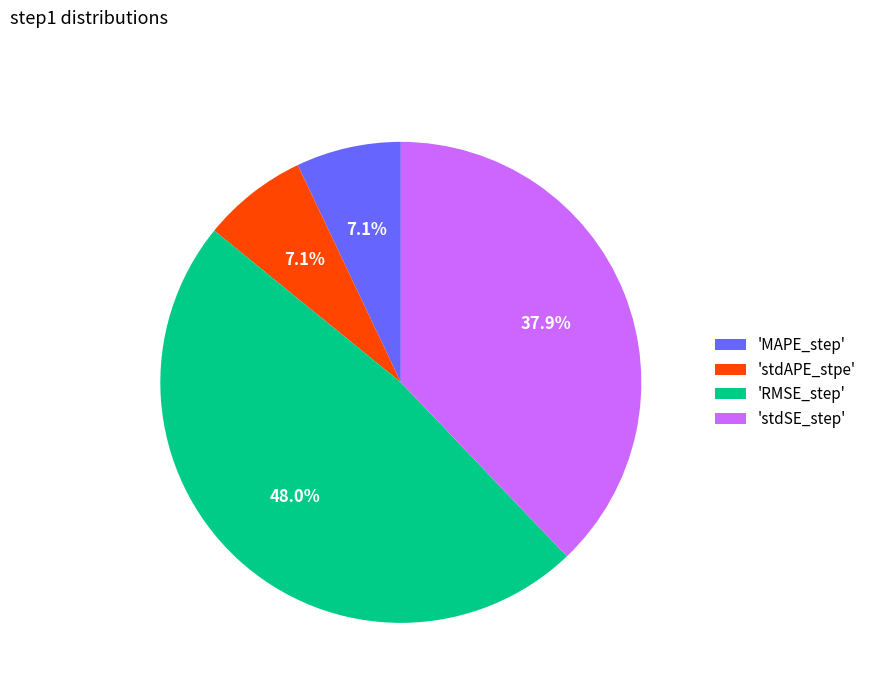

What percentage is NOT represented by 'RMSE_step'?

52.0%